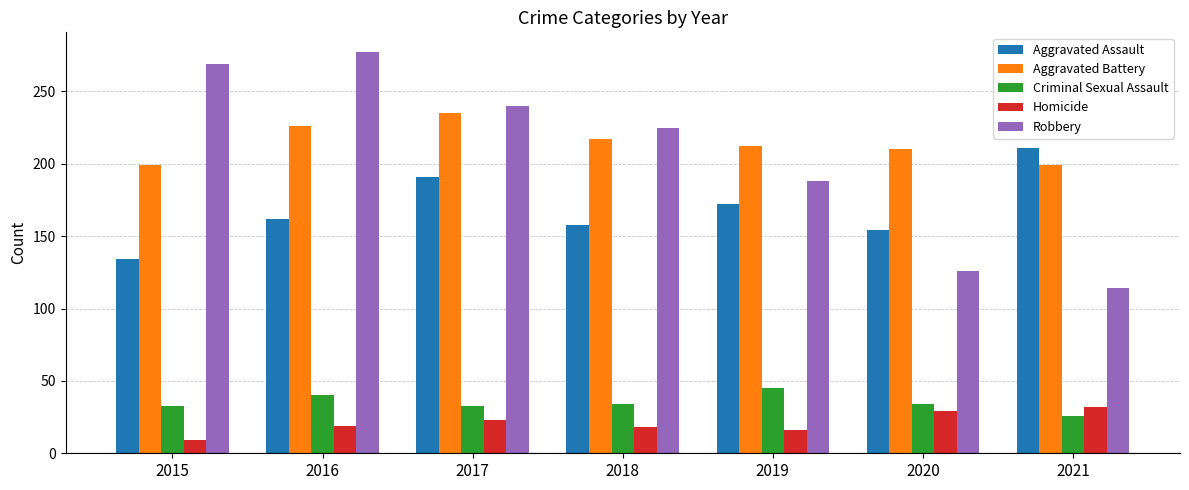

Where is Aggravated Assault nearest to the value 172?

2019